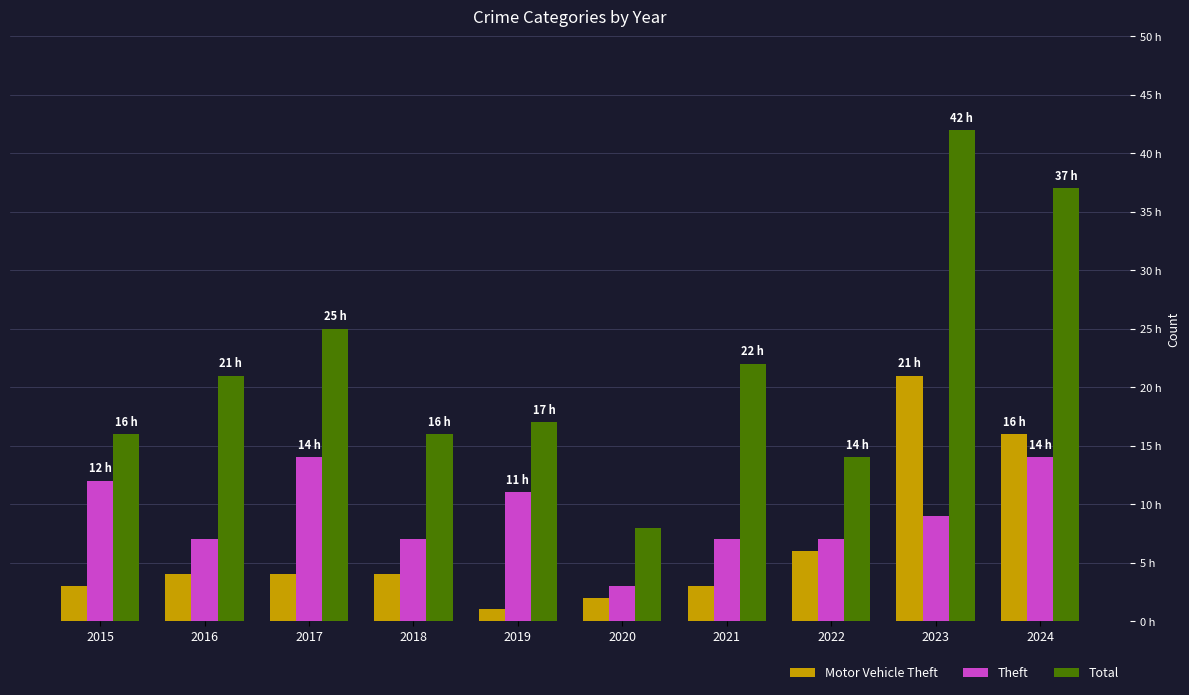

Is it true that Motor Vehicle Theft equals 21 at 2023?

True